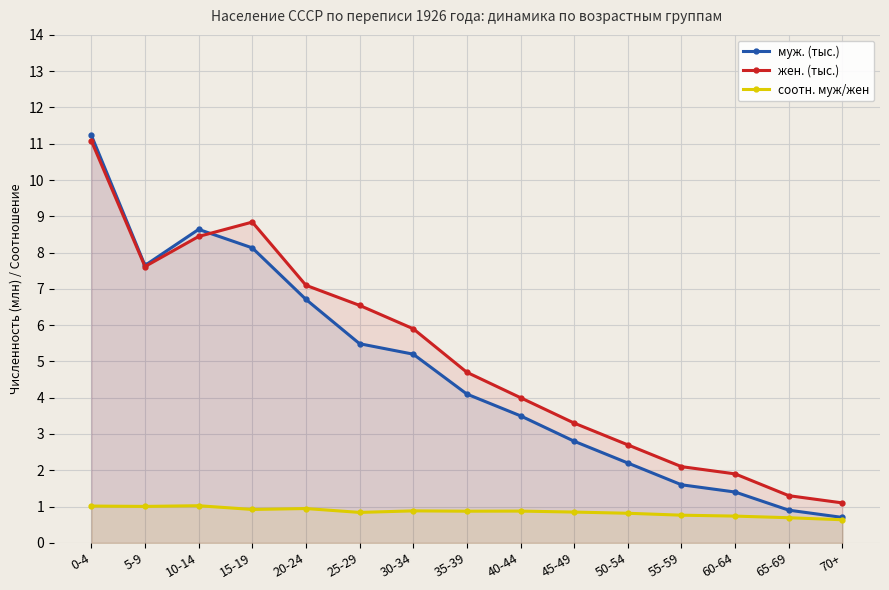

Where is жен. (тыс.) nearest to the value 6?

30-34